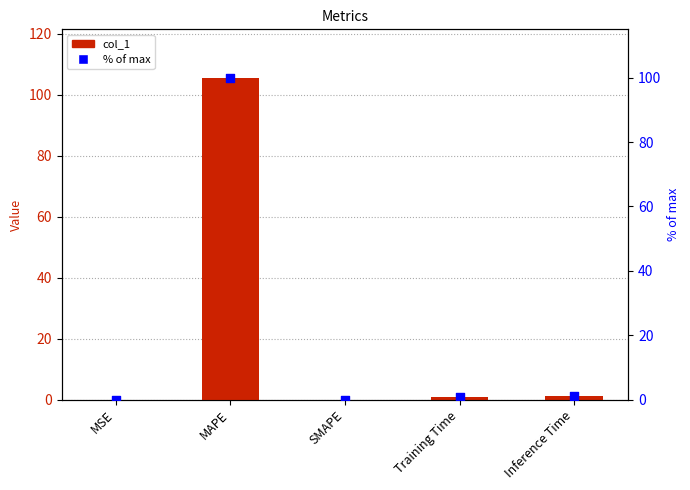

What is the total value across all series at MAPE?

205.6